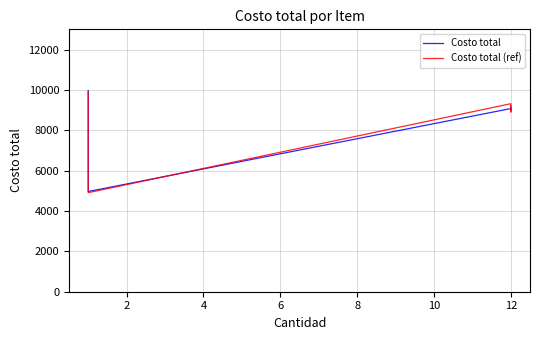

Does the chart display data point markers on the line(s)?

No